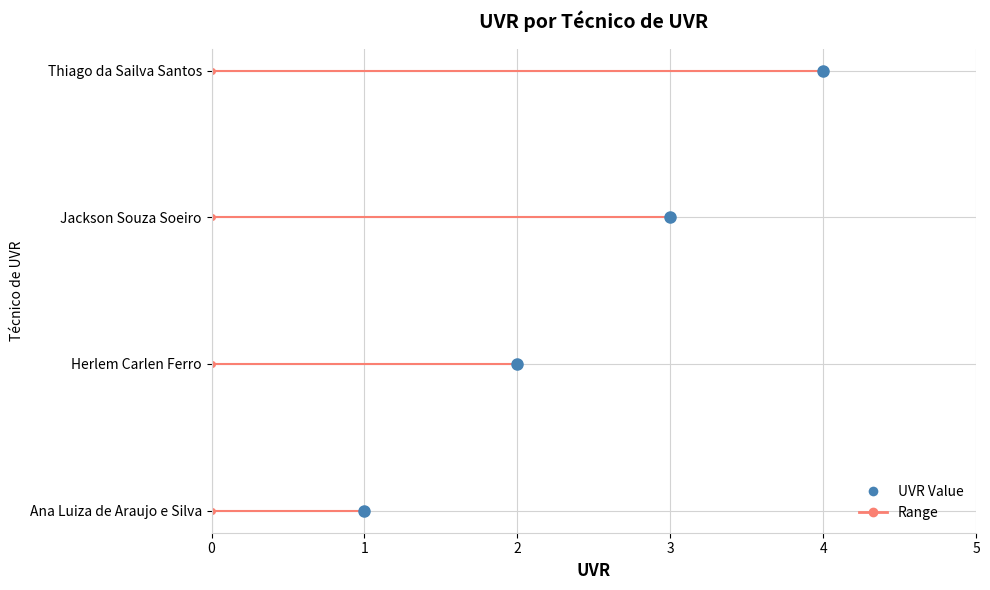

What is the ratio of the value at Jackson Souza Soeiro to the value at Herlem Carlen Ferro?

1.5